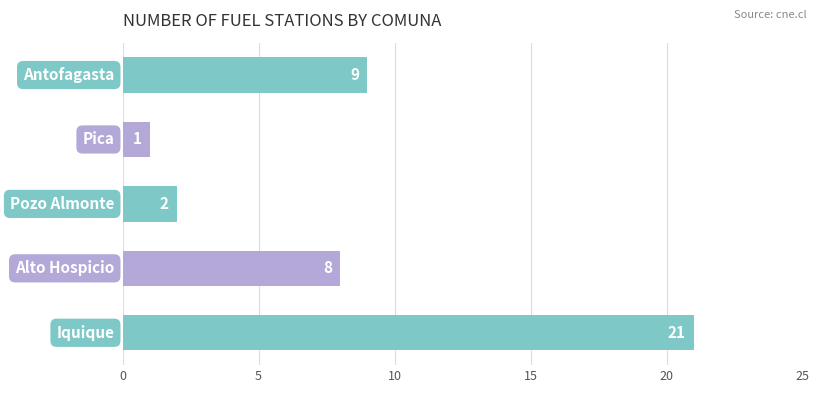

Reading bottom to top, extract all data points from this chart.

21	8	2	1	9